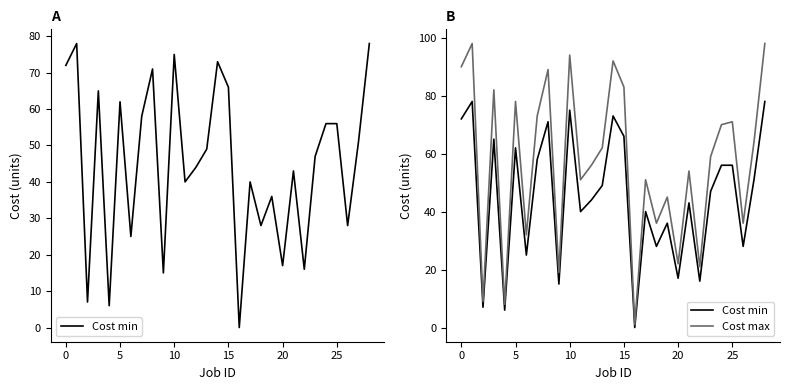

True or false: Cost min and Cost max cross at least once.

False